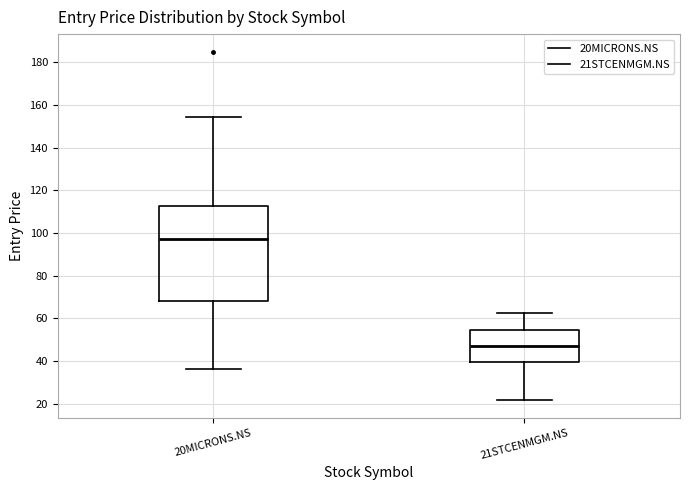

Comparing the boxes themselves (not the whiskers), which one is the tallest?

20MICRONS.NS